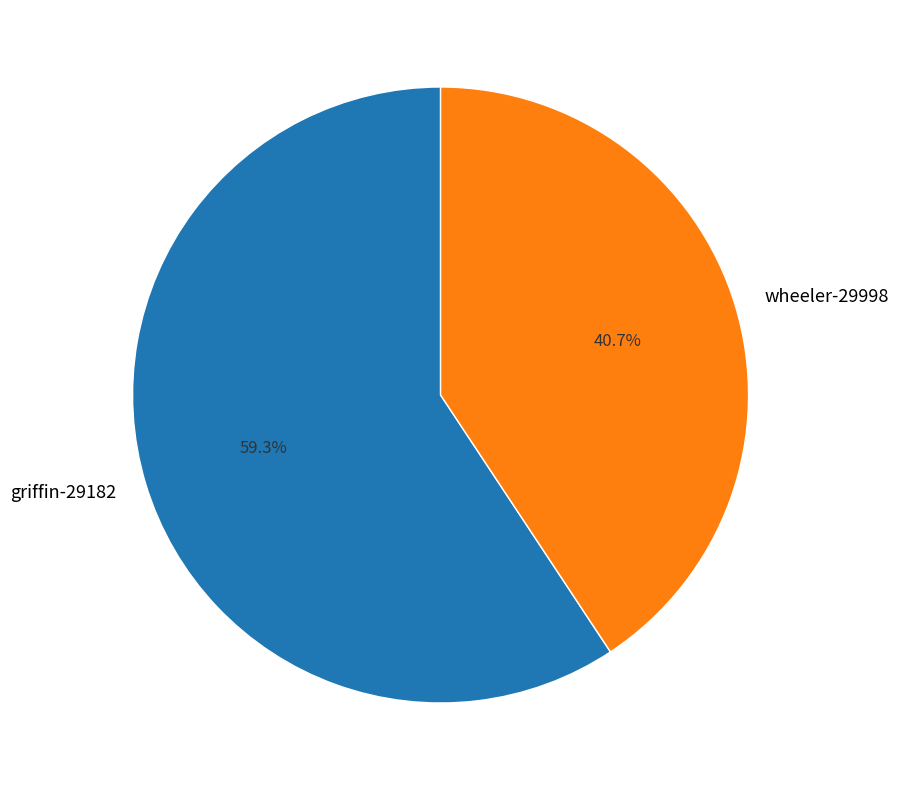

What portion of the pie excludes wheeler-29998?

59.3%